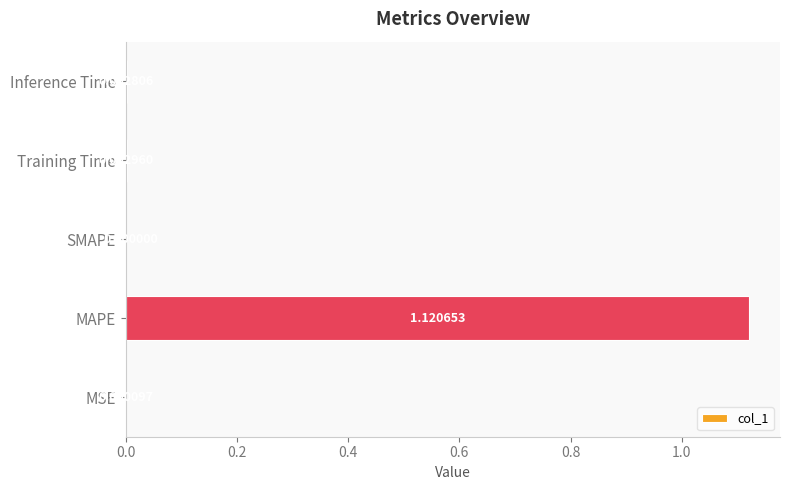

Where is the data nearest to the value 0?

SMAPE